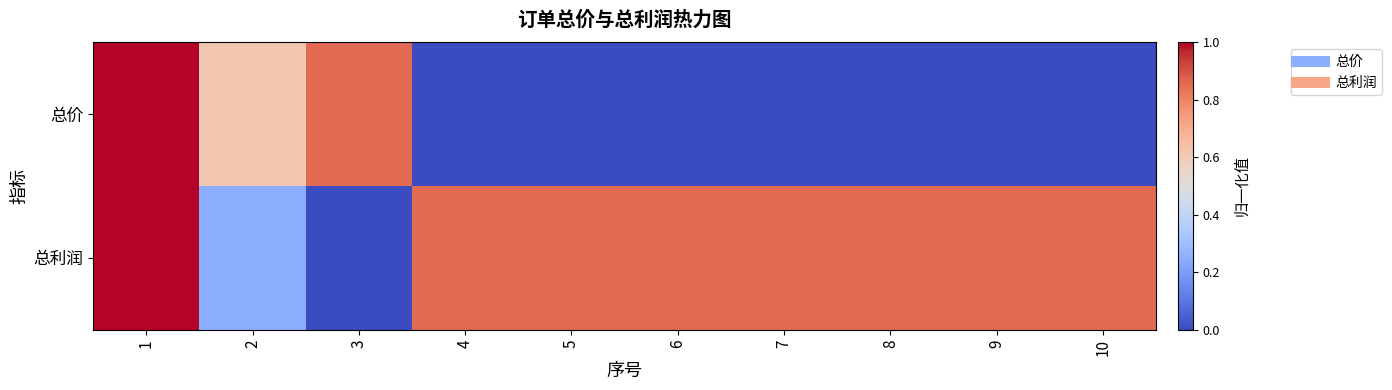

How many distinct data groups are displayed?

2